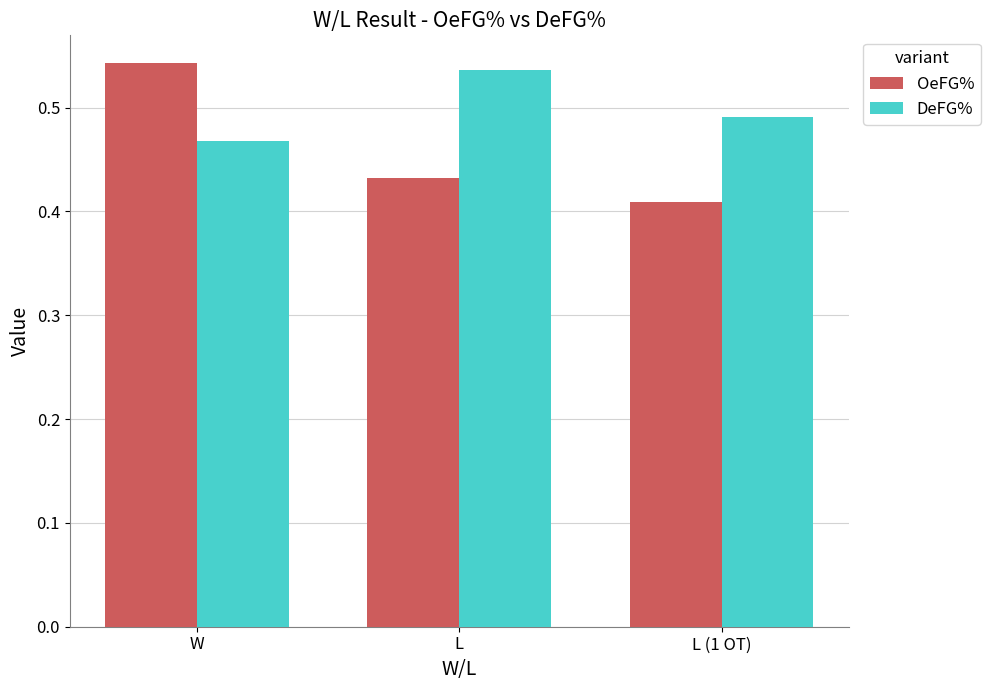

At how many categories does at least one series exceed 0?

3